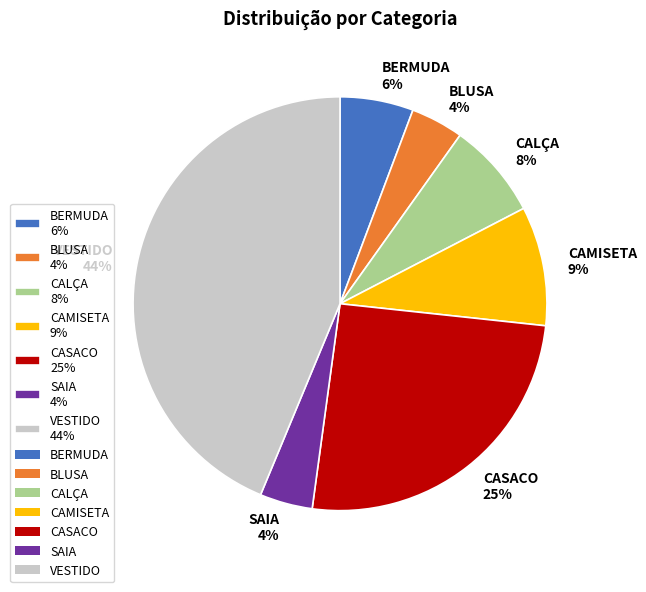

To the nearest percent, what is the average slice percentage?

14%